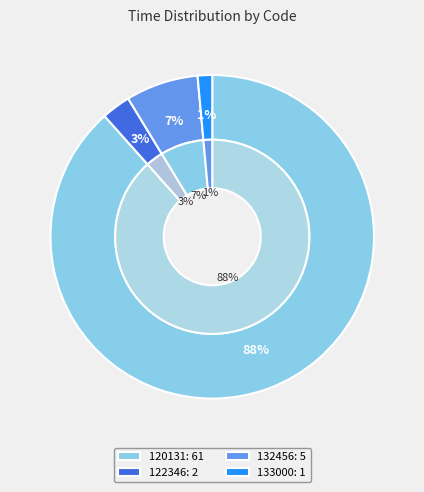

To the nearest percent, what portion does 133000 represent?

1%